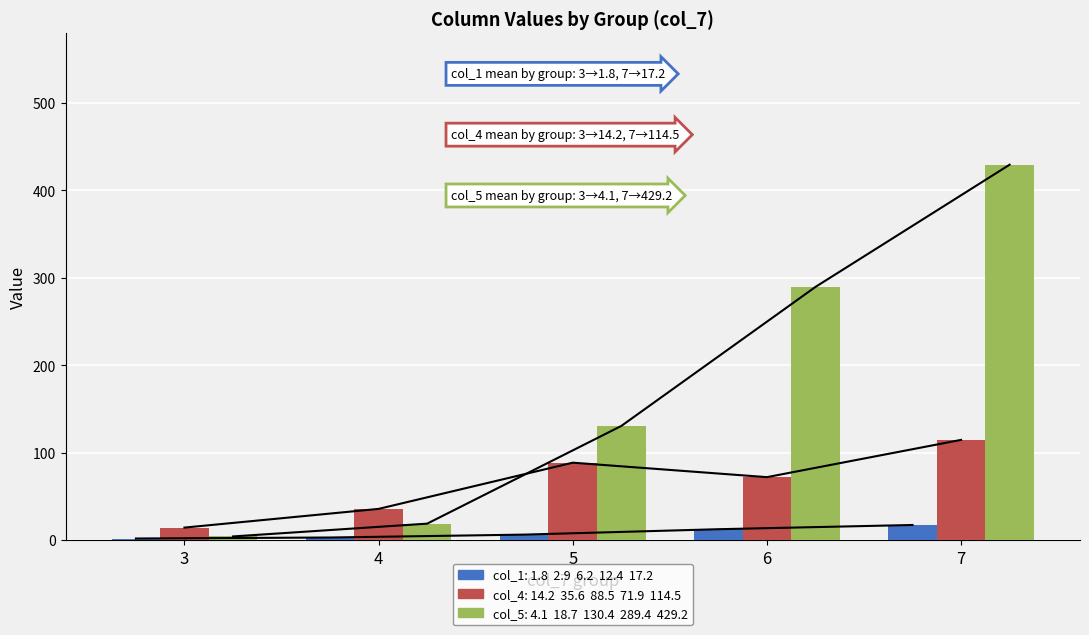

What is the spread (max minus min) of values at 7?

412.0